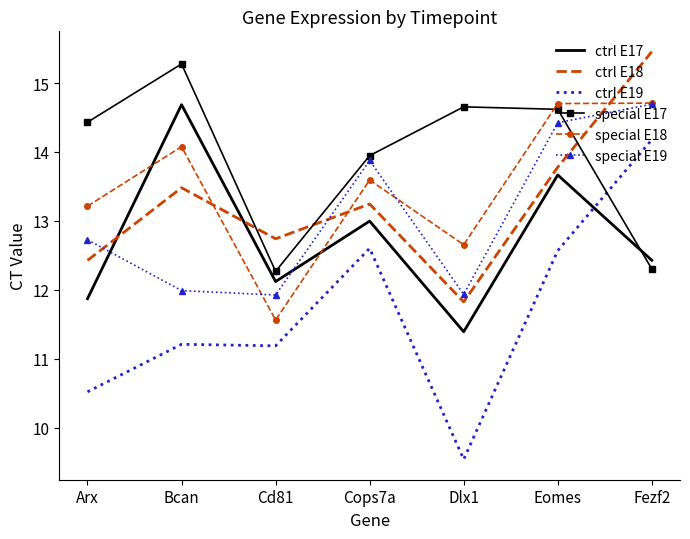

Reading right to left, extract all data points from this chart.

ctrl E17: 12.4	13.7	11.4	13.0	12.1	14.7	11.9
ctrl E18: 15.5	13.8	11.8	13.2	12.7	13.5	12.4
ctrl E19: 14.2	12.6	9.5	12.6	11.2	11.2	10.5
special E17: 12.3	14.6	14.7	13.9	12.3	15.3	14.4
special E18: 14.7	14.7	12.7	13.6	11.6	14.1	13.2
special E19: 14.7	14.4	11.9	13.9	11.9	12.0	12.7